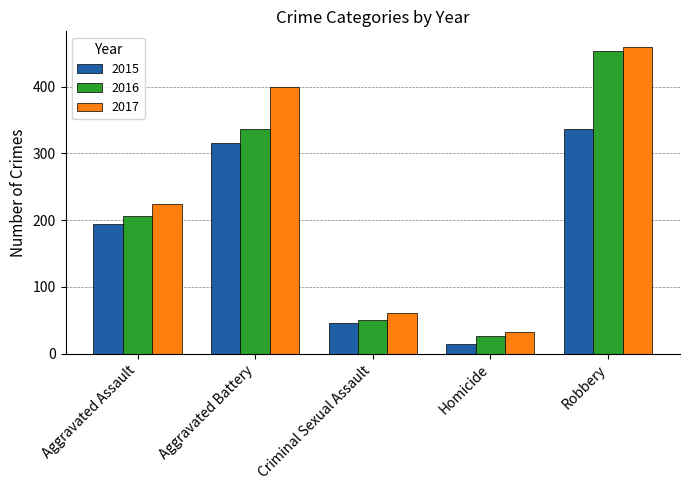

At how many categories does at least one series exceed 274?

2